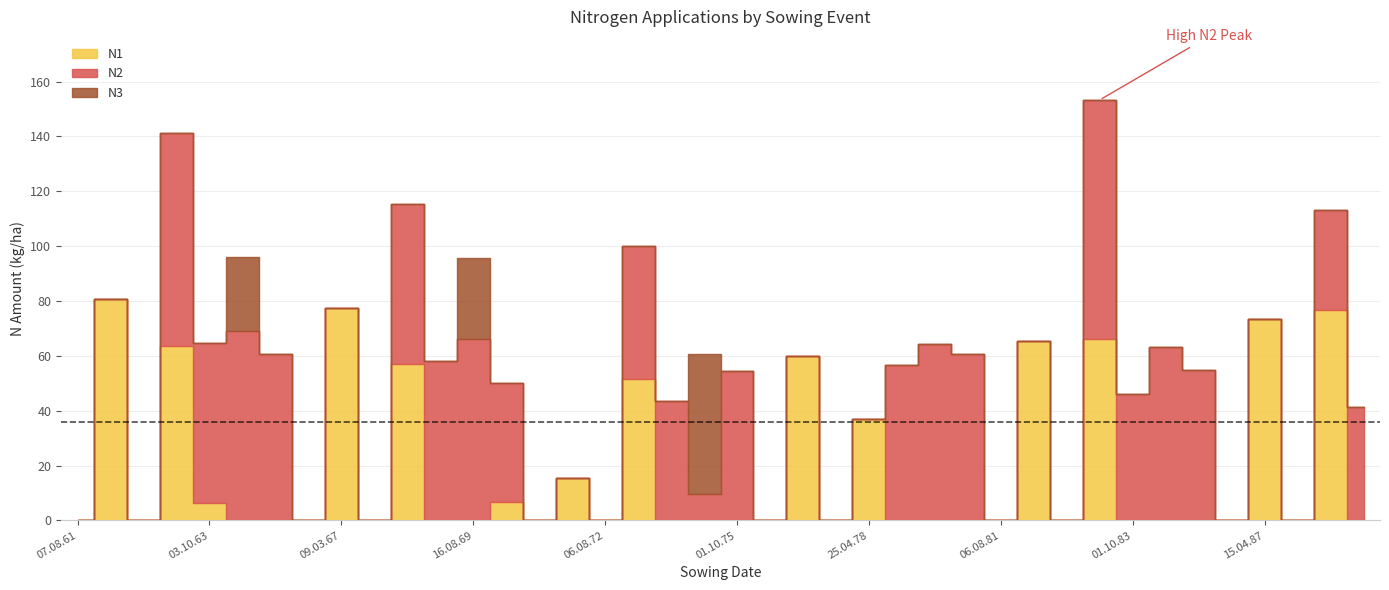

Reading left to right, transcribe all the data shown in this chart.

N1: 0.0	80.9	0.0	63.5	6.5	0.0	0.0	0.0	77.4	0.0	56.9	0.0	0.0	6.8	0.0	15.6	0.0	51.5	0.0	0.0	0.0	0.0	60.1	0.0	36.9	0.0	0.0	0.0	0.0	65.4	0.0	66.1	0.0	0.0	0.0	0.0	73.6	0.0	76.8	0.0
N2: 0.0	0.0	0.0	77.9	58.0	69.2	60.8	0.0	0.0	0.0	58.6	58.1	66.3	43.2	0.0	0.0	0.0	48.6	43.5	9.7	54.5	0.0	0.0	0.0	0.0	56.5	64.4	60.5	0.0	0.0	0.0	87.2	46.2	63.1	54.8	0.0	0.0	0.0	36.4	41.5
N3: 0.0	0.0	0.0	0.0	0.0	26.8	0.0	0.0	0.0	0.0	0.0	0.0	29.3	0.0	0.0	0.0	0.0	0.0	0.0	51.0	0.0	0.0	0.0	0.0	0.0	0.0	0.0	0.0	0.0	0.0	0.0	0.0	0.0	0.0	0.0	0.0	0.0	0.0	0.0	0.0